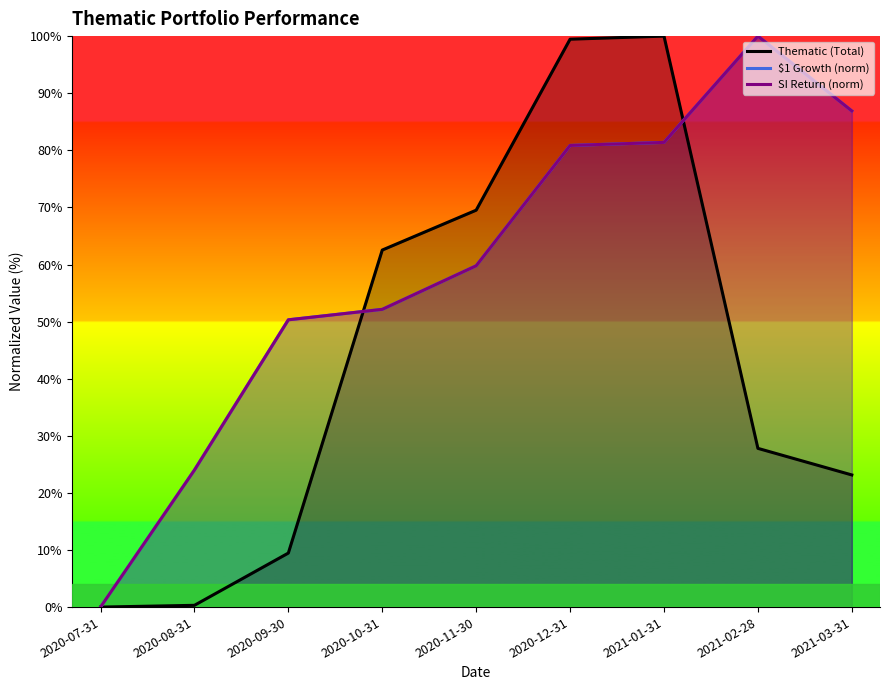

True or false: $1 Growth (norm) has more than 0 points higher than both neighbors.

True